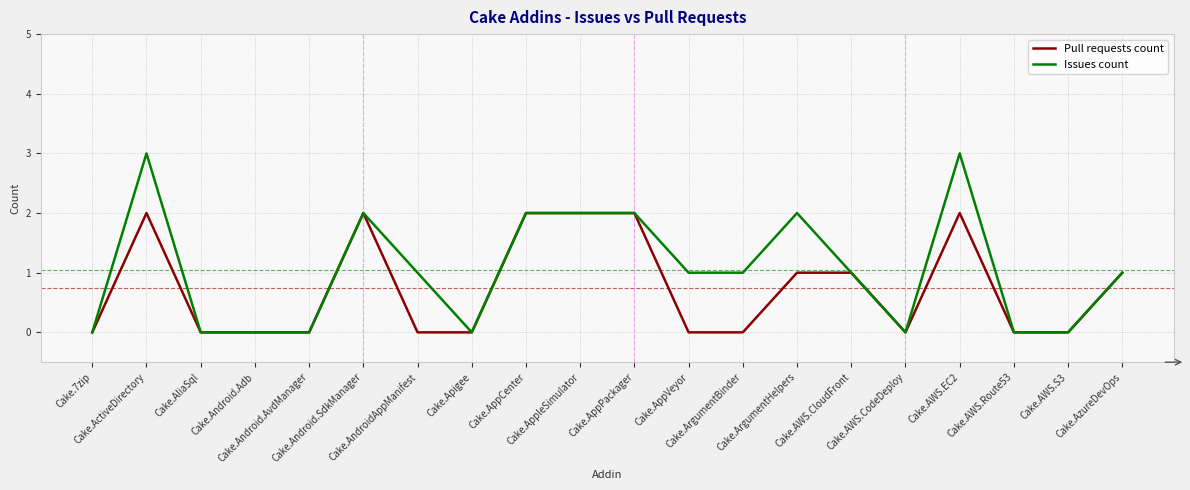

Which series has the largest total across all categories?

Issues count